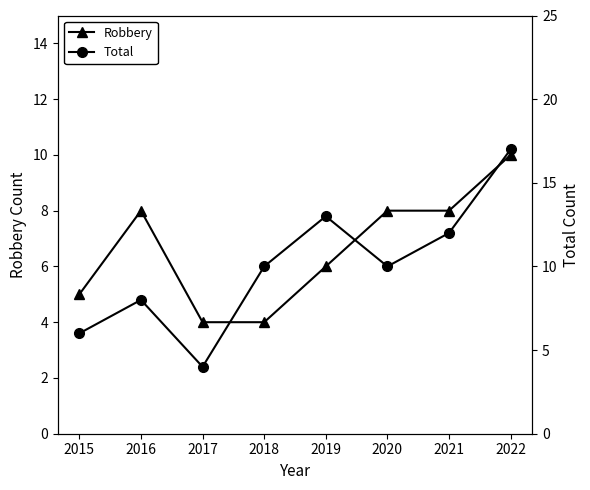

Reading left to right, transcribe all the data shown in this chart.

Robbery: 2015=5	2016=8	2017=4	2018=4	2019=6	2020=8	2021=8	2022=10
Total: 2015=6	2016=8	2017=4	2018=10	2019=13	2020=10	2021=12	2022=17